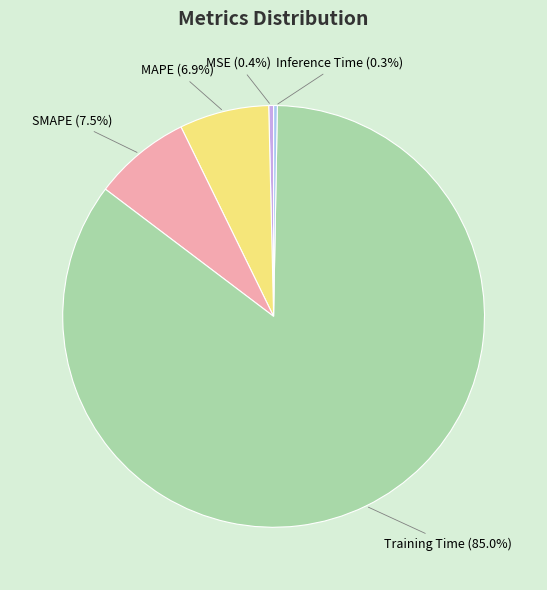

How many slices are in this pie chart?

5